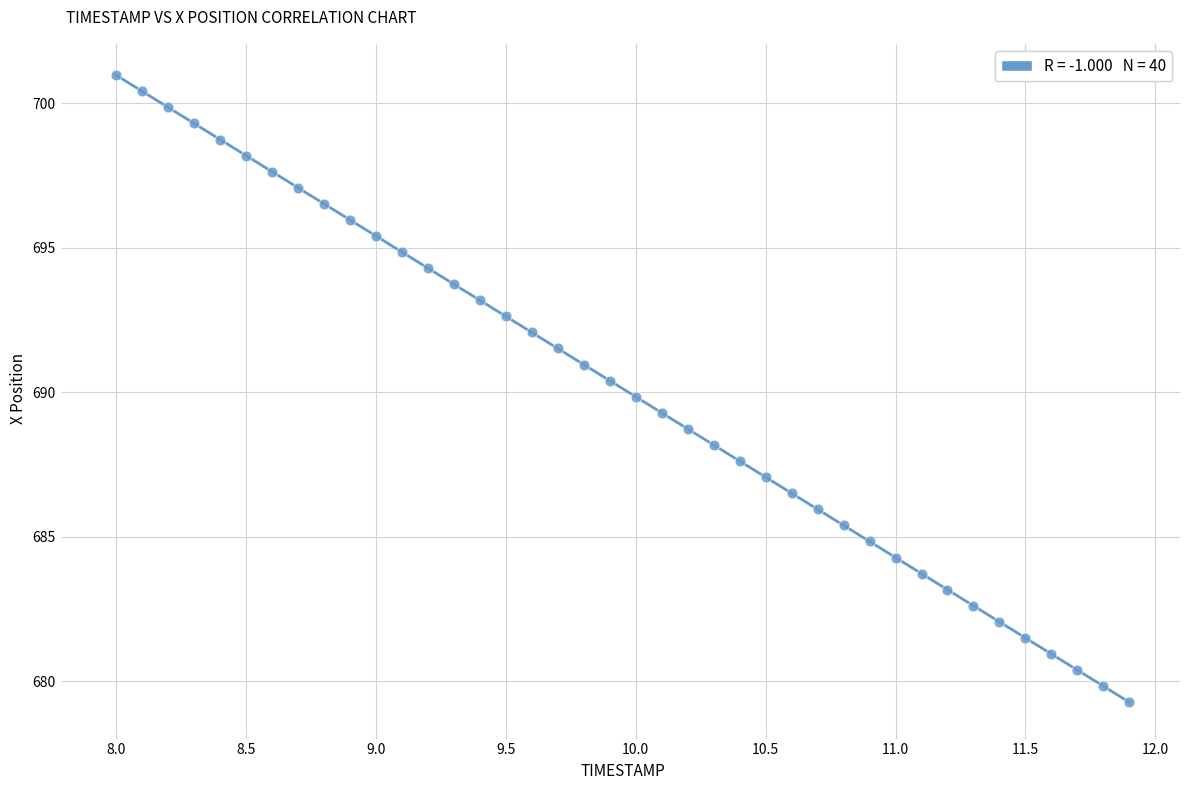

What is the range of X values (max minus min)?

3.9